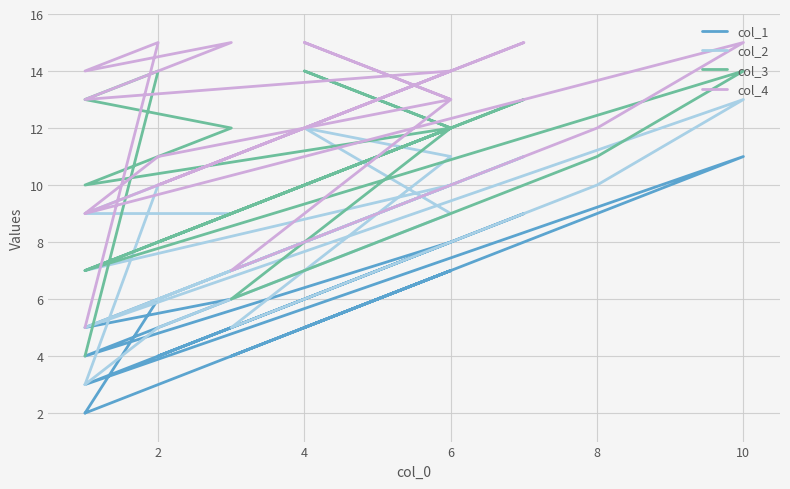

What is the total value across all series at 10?

53